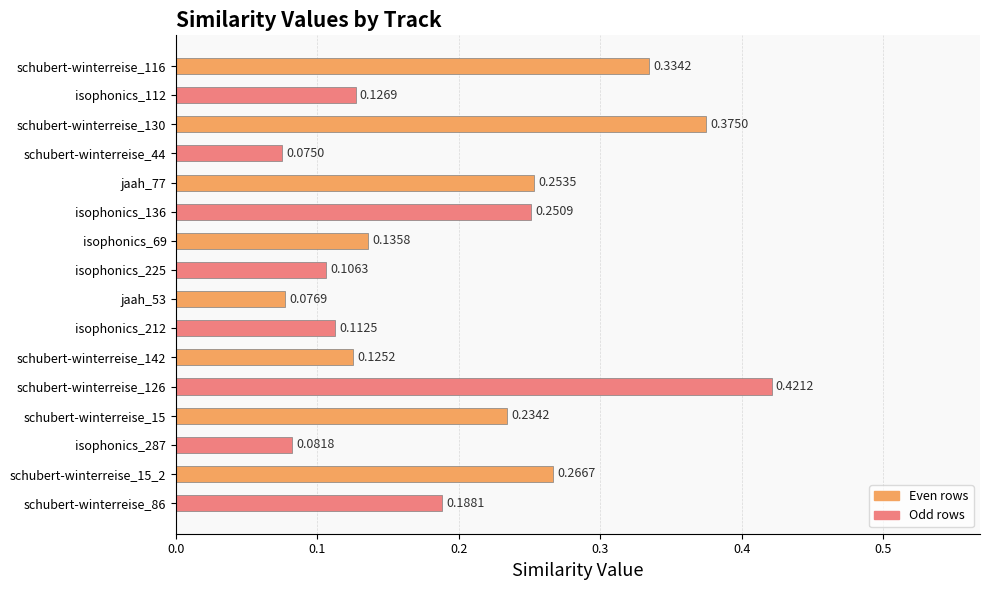

List the labels in order of value, smallest first.

schubert-winterreise_44, jaah_53, isophonics_287, isophonics_225, isophonics_212, schubert-winterreise_142, isophonics_112, isophonics_69, schubert-winterreise_86, schubert-winterreise_15, isophonics_136, jaah_77, schubert-winterreise_15_2, schubert-winterreise_116, schubert-winterreise_130, schubert-winterreise_126